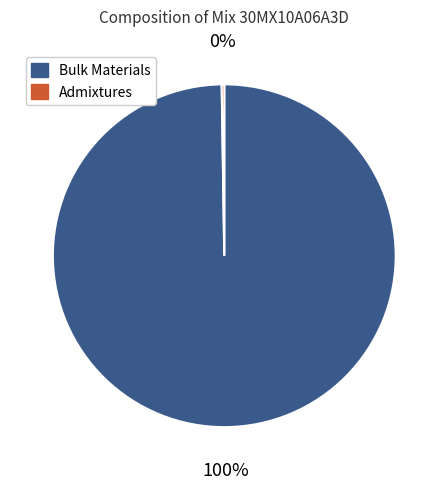

Is there any slice that represents more than half of the pie?

Yes